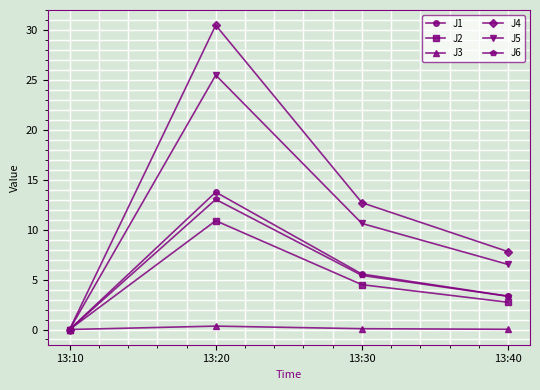

In J5, how many points are higher than both neighbors (excluding endpoints)?

1